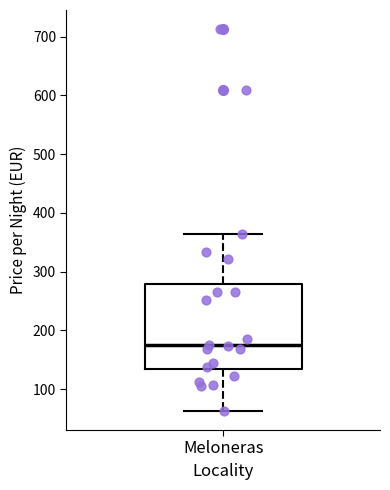

Read this box plot against the y-axis: the position of the median line, the range covered by the box, and the ends of both whiskers. The values are not printed on the chart, so give them approximately, as read against the axis.

median 170, box 130 to 280, whiskers 60 to 360